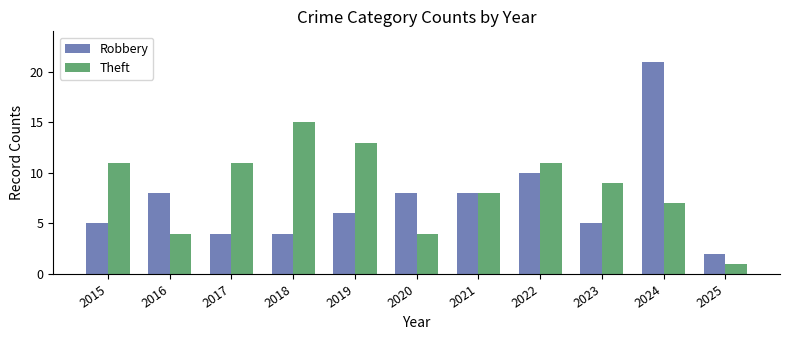

What is the total value across all series at 2025?

3